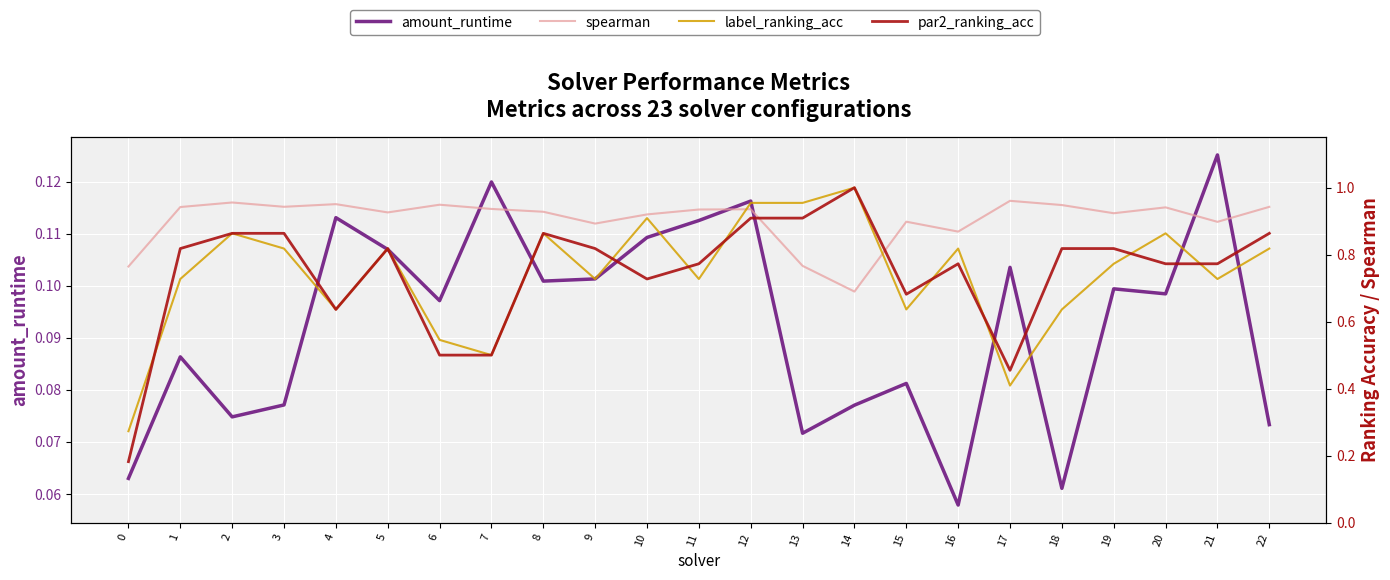

Reading left to right, list all the values displayed in this chart.

amount_runtime: 0=0.1	1=0.1	2=0.1	3=0.1	4=0.1	5=0.1	6=0.1	7=0.1	8=0.1	9=0.1	10=0.1	11=0.1	12=0.1	13=0.1	14=0.1	15=0.1	16=0.1	17=0.1	18=0.1	19=0.1	20=0.1	21=0.1	22=0.1
spearman: 0=0.8	1=0.9	2=1.0	3=0.9	4=1.0	5=0.9	6=0.9	7=0.9	8=0.9	9=0.9	10=0.9	11=0.9	12=0.9	13=0.8	14=0.7	15=0.9	16=0.9	17=1.0	18=0.9	19=0.9	20=0.9	21=0.9	22=0.9
label_ranking_acc: 0=0.3	1=0.7	2=0.9	3=0.8	4=0.6	5=0.8	6=0.5	7=0.5	8=0.9	9=0.7	10=0.9	11=0.7	12=1.0	13=1.0	14=1.0	15=0.6	16=0.8	17=0.4	18=0.6	19=0.8	20=0.9	21=0.7	22=0.8
par2_ranking_acc: 0=0.2	1=0.8	2=0.9	3=0.9	4=0.6	5=0.8	6=0.5	7=0.5	8=0.9	9=0.8	10=0.7	11=0.8	12=0.9	13=0.9	14=1.0	15=0.7	16=0.8	17=0.5	18=0.8	19=0.8	20=0.8	21=0.8	22=0.9